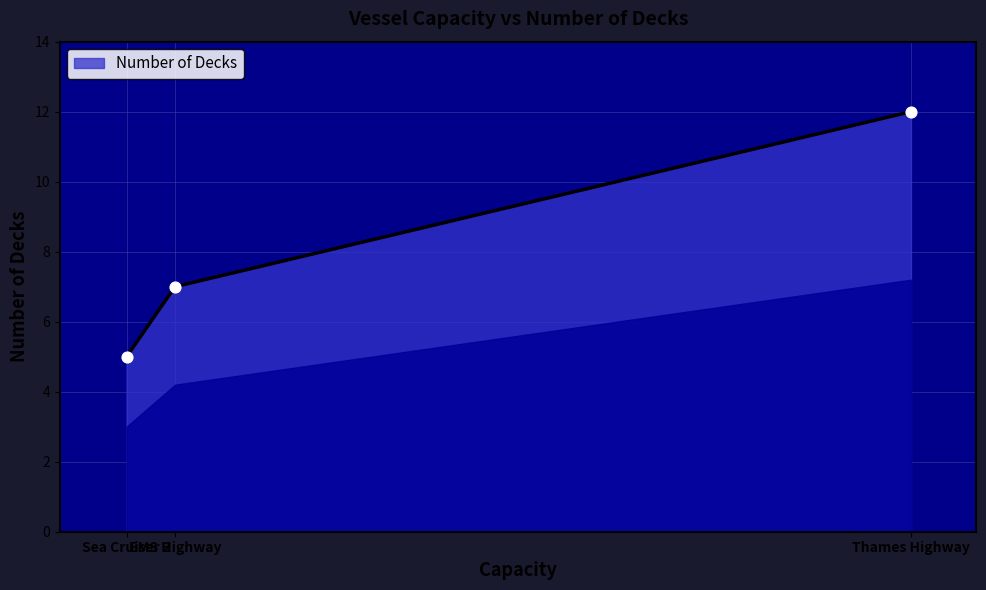

What is the ratio of the value at EMS Highway to the value at Thames Highway?

0.6